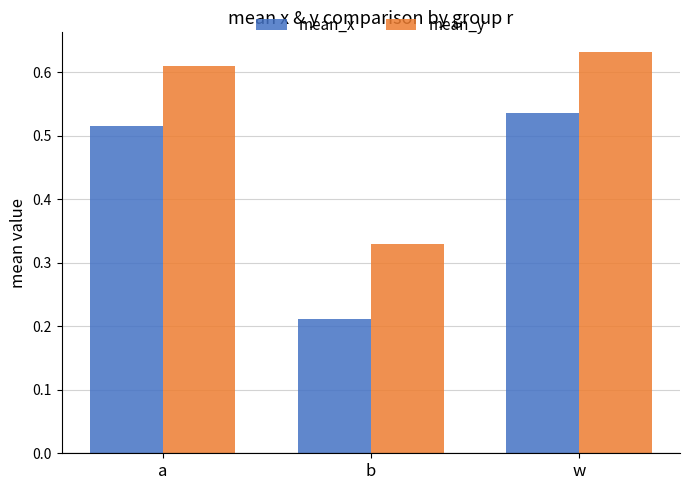

At which category is the sum across all series the highest?

w